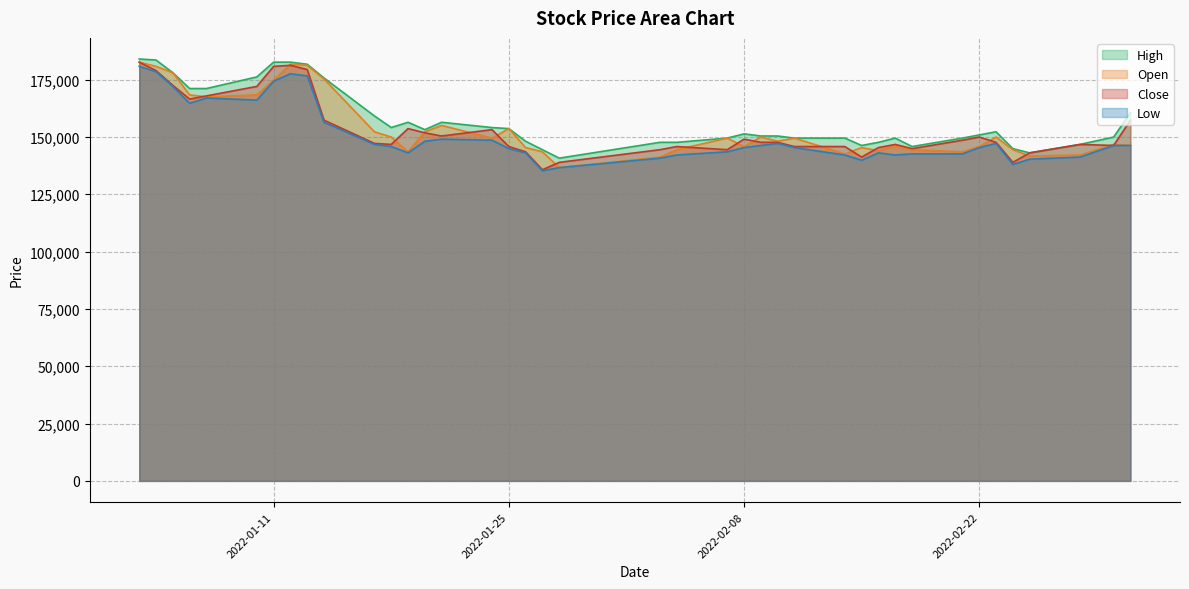

Count the number of data series in this chart.

4